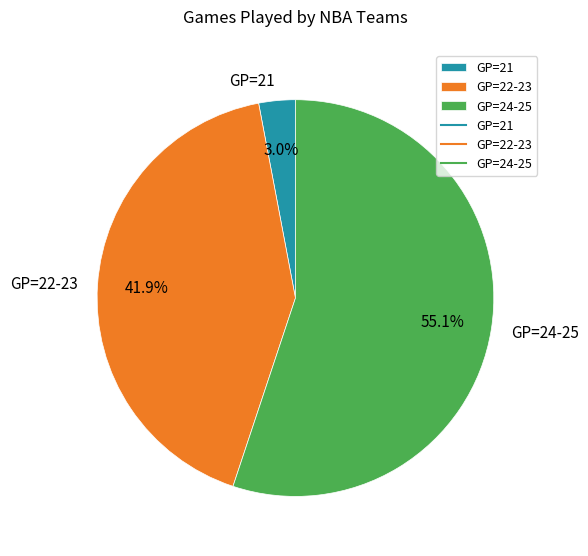

How much of the chart is everything except GP=21?

97.0%